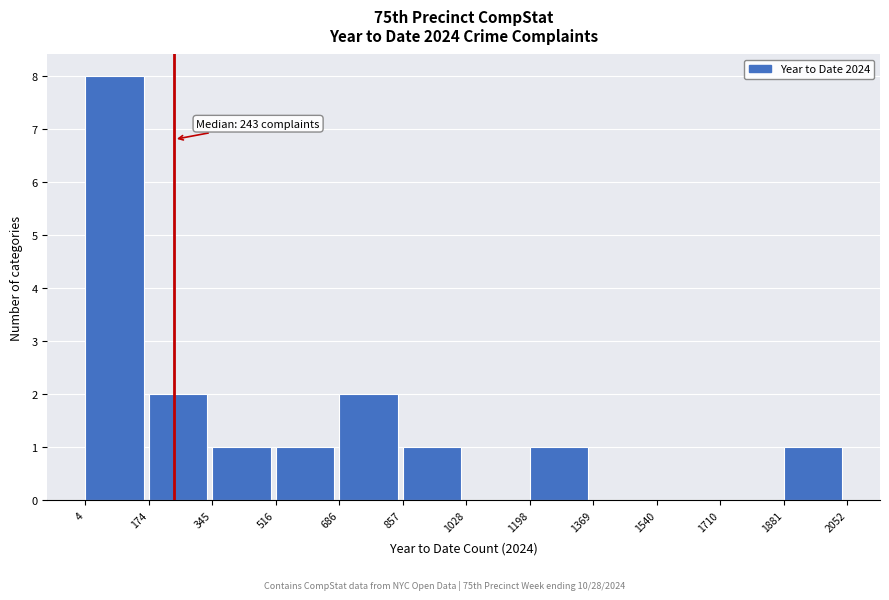

Over which range of the x-axis is the bar tallest?

4 to 174